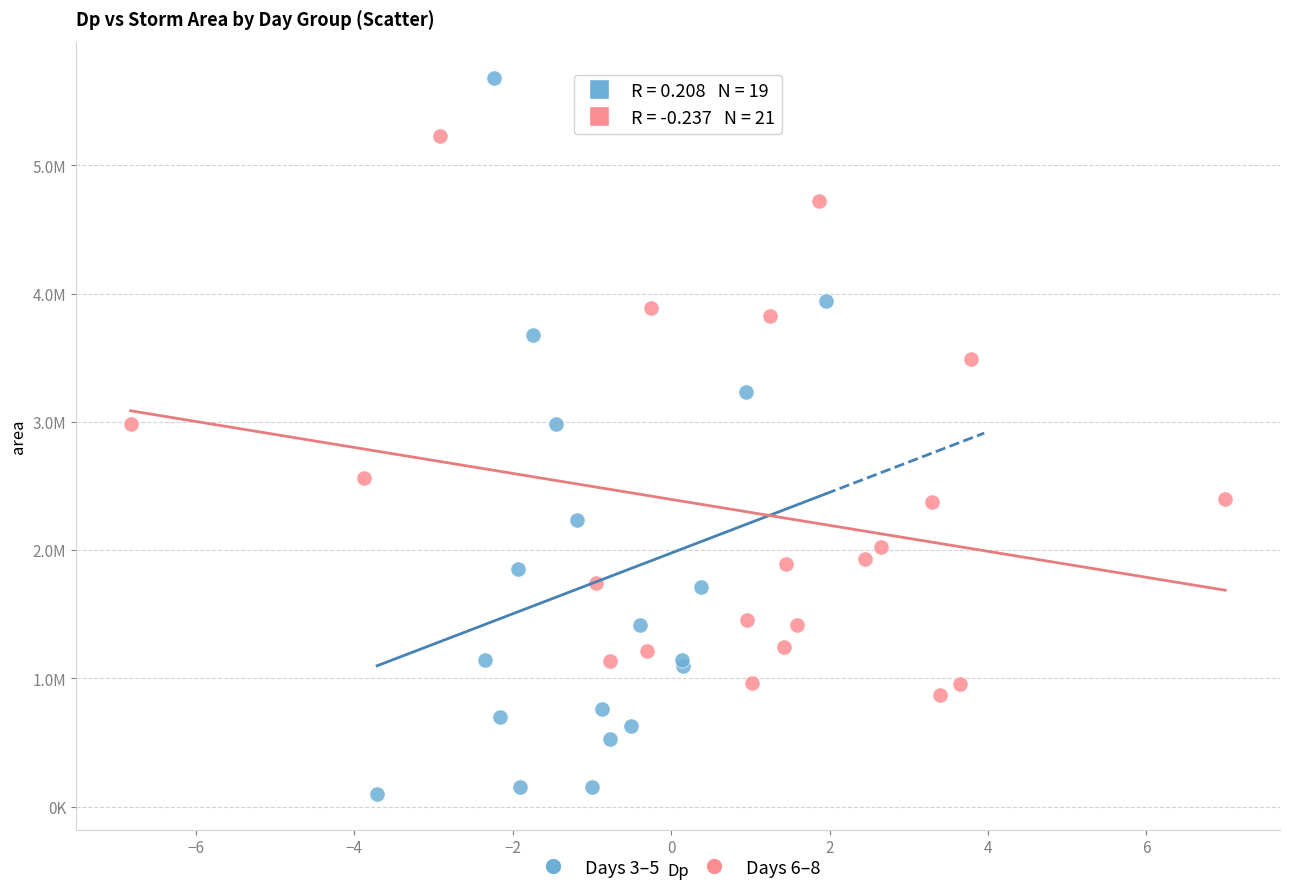

Which series reaches the minimum Y coordinate?

Days 3–5